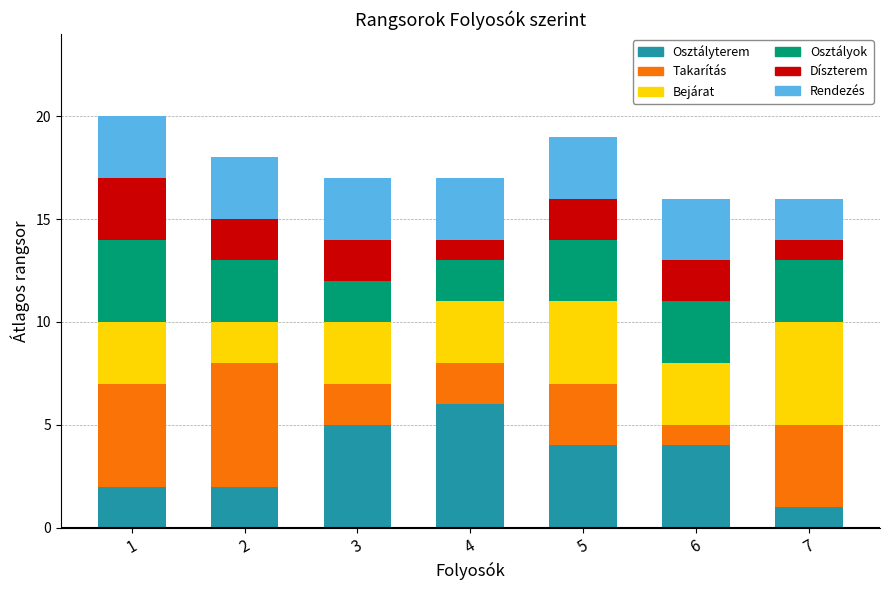

Which category has the highest value in the Osztályterem series?

4